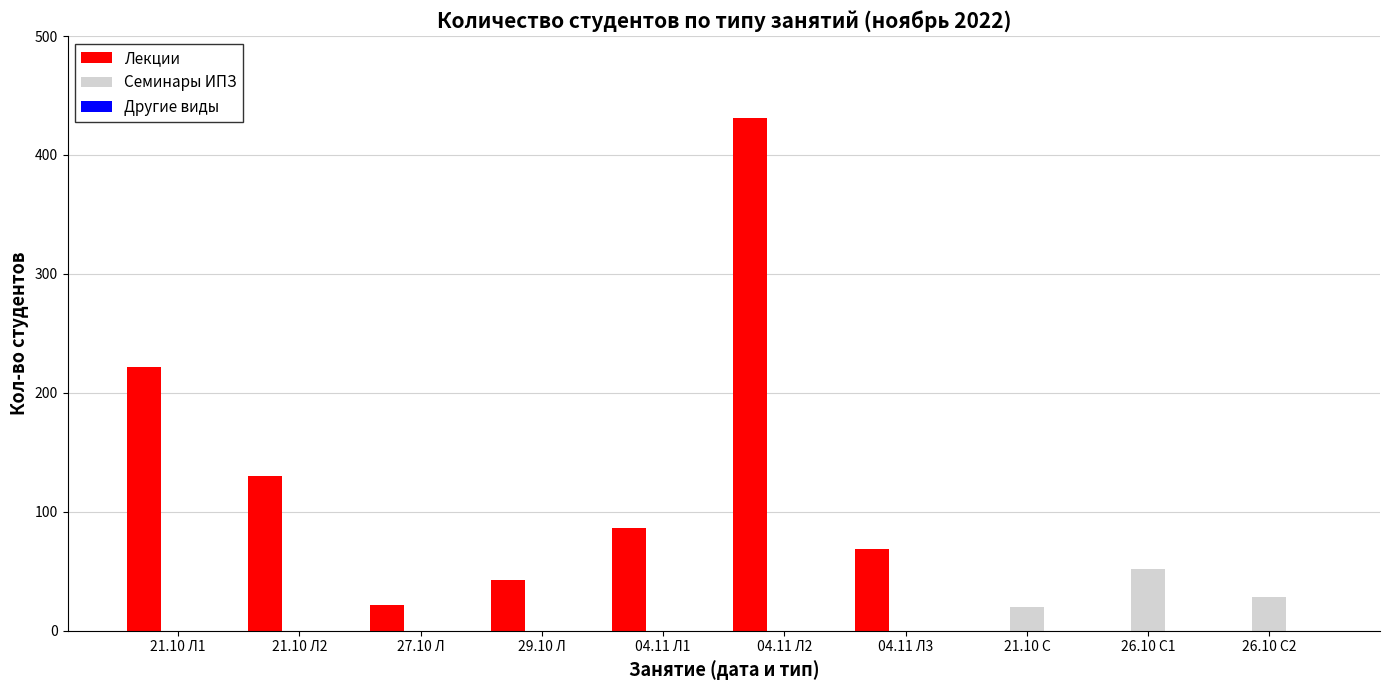

The value of Семинары ИПЗ at 26.10 С1 is 76. True or false?

False